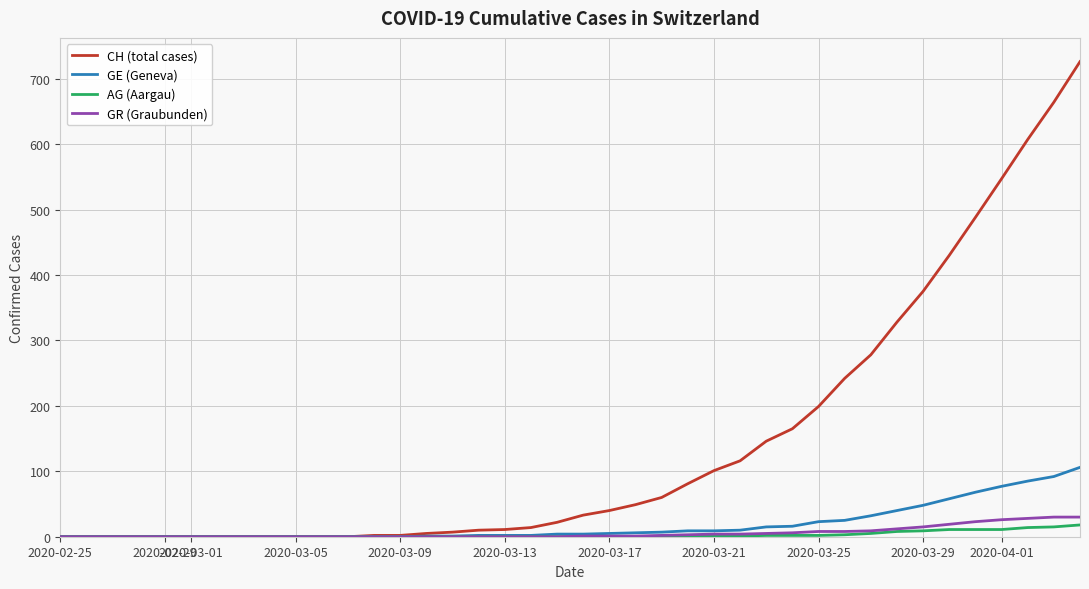

Which series has the largest total across all categories?

CH (total cases)